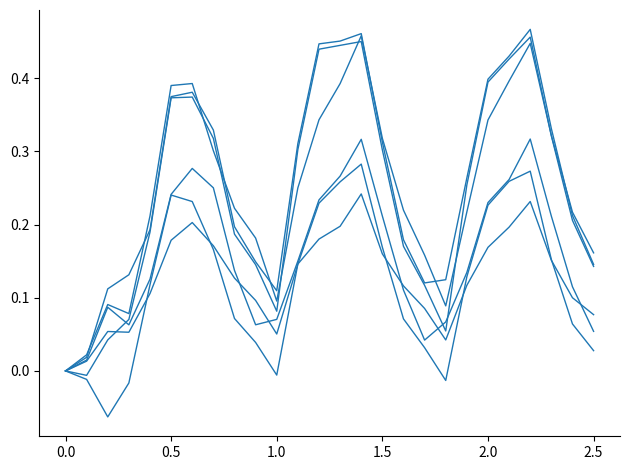

Is this an area chart (filled region under the line)?

No